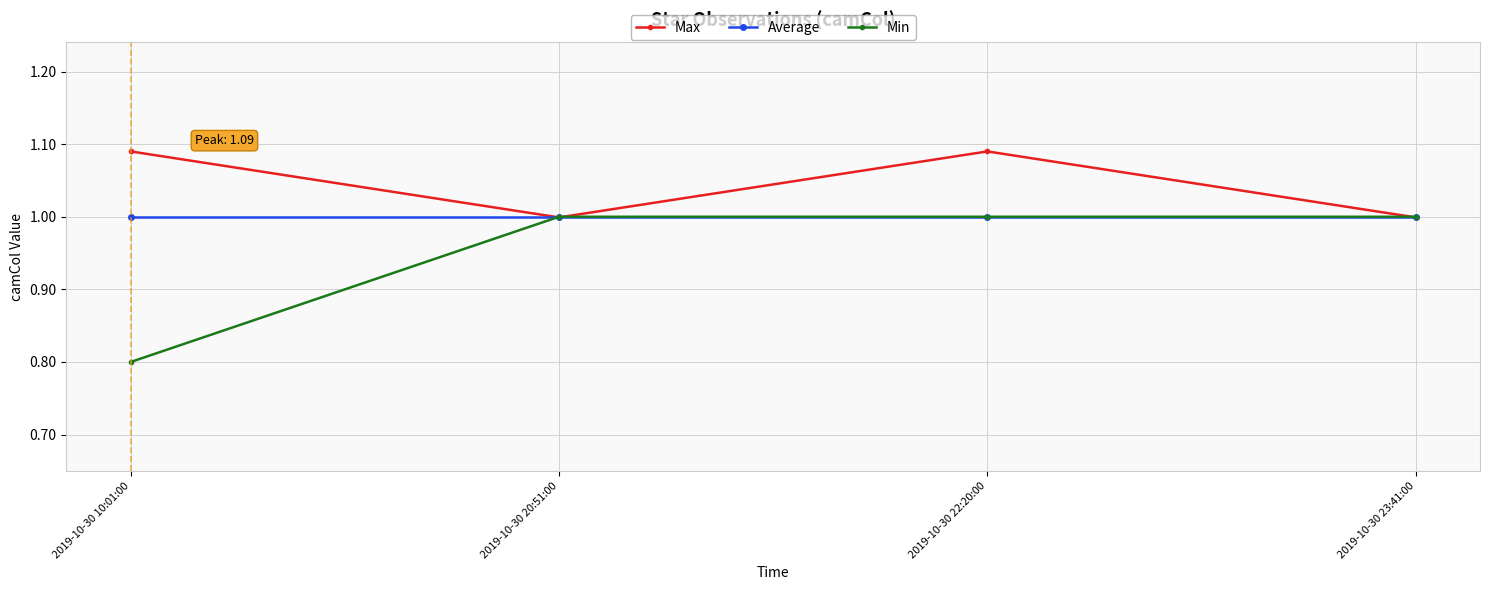

True or false: Average has more than 1 points higher than both neighbors.

False